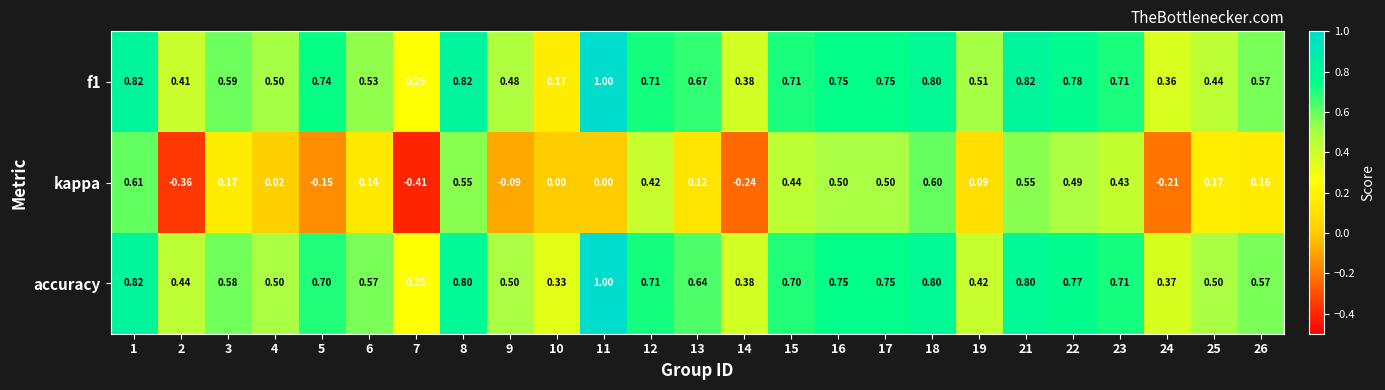

Between 9 and 17, which series saw the biggest shift?

kappa